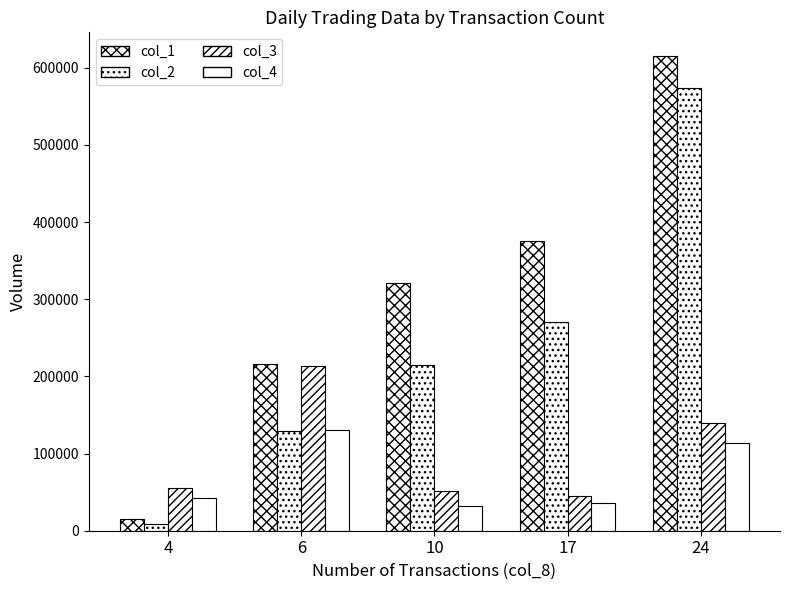

Where is col_1 nearest to the value 315000?

10